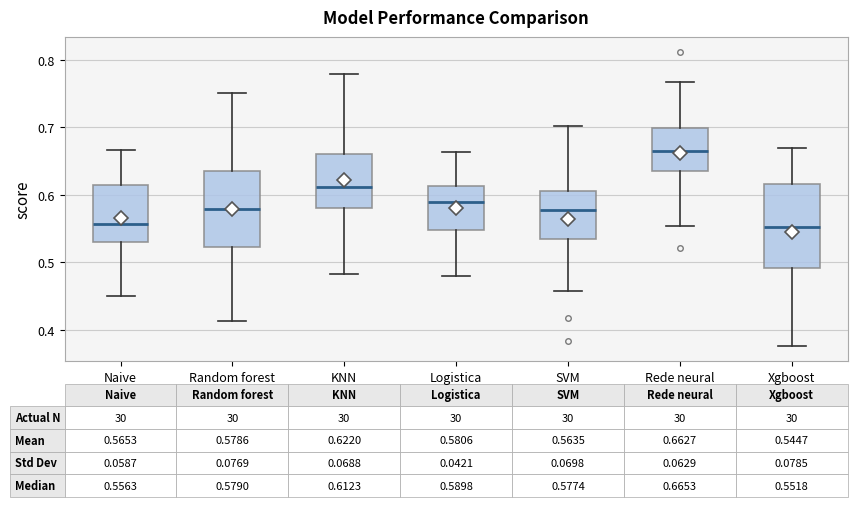

Comparing the boxes themselves (not the whiskers), which one is the tallest?

Xgboost